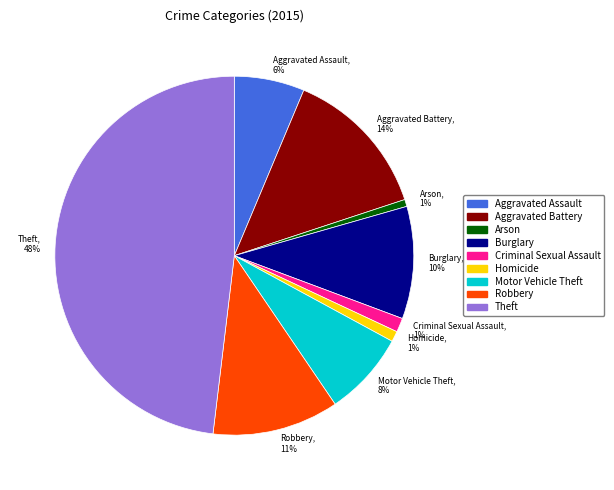

What is the ratio of the value at Homicide to the value at Motor Vehicle Theft?

0.1